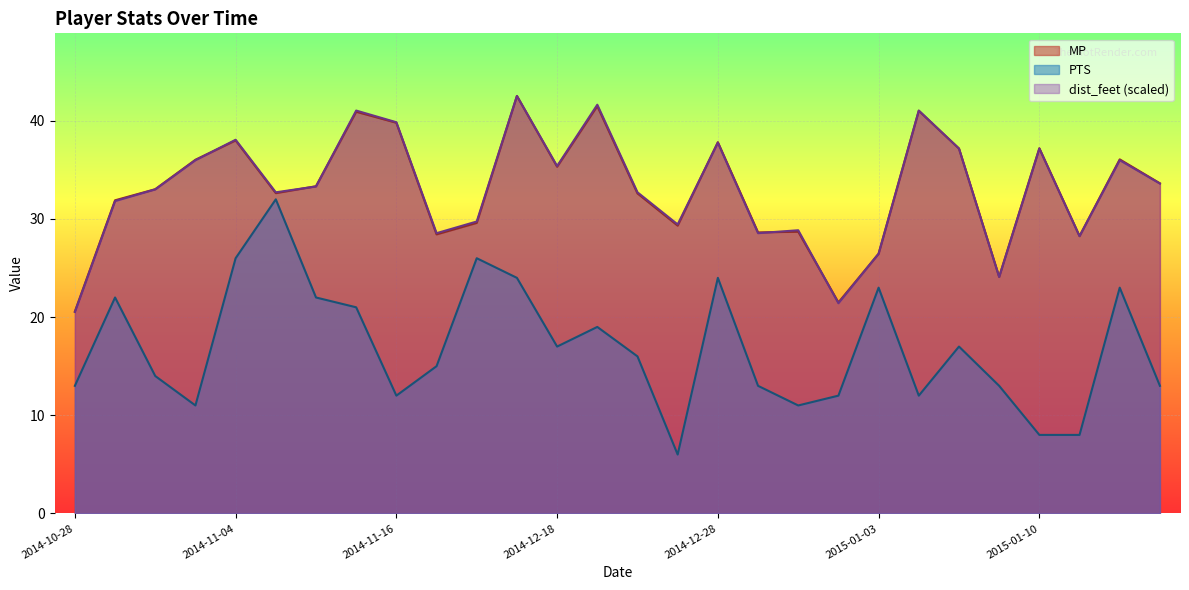

How many interior local peaks does the MP series have?

9